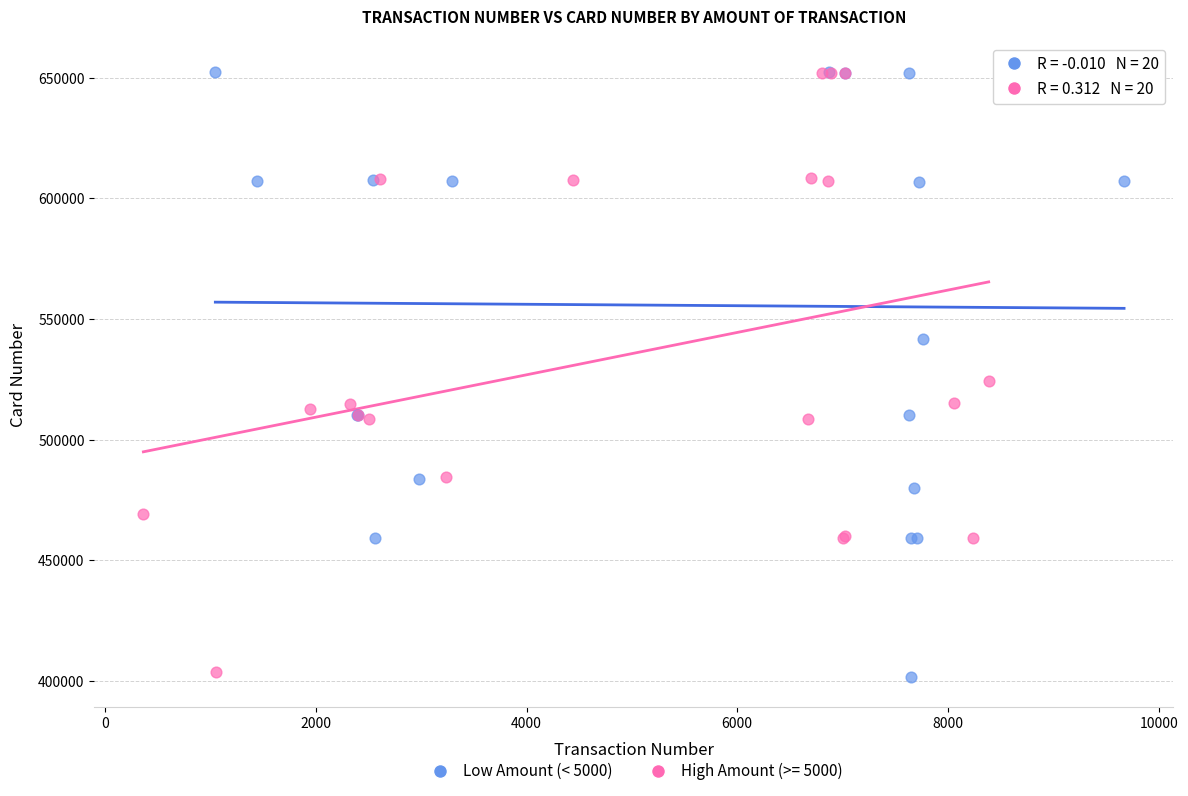

Which series has the largest Y range (max minus min)?

Low Amount (< 5000)